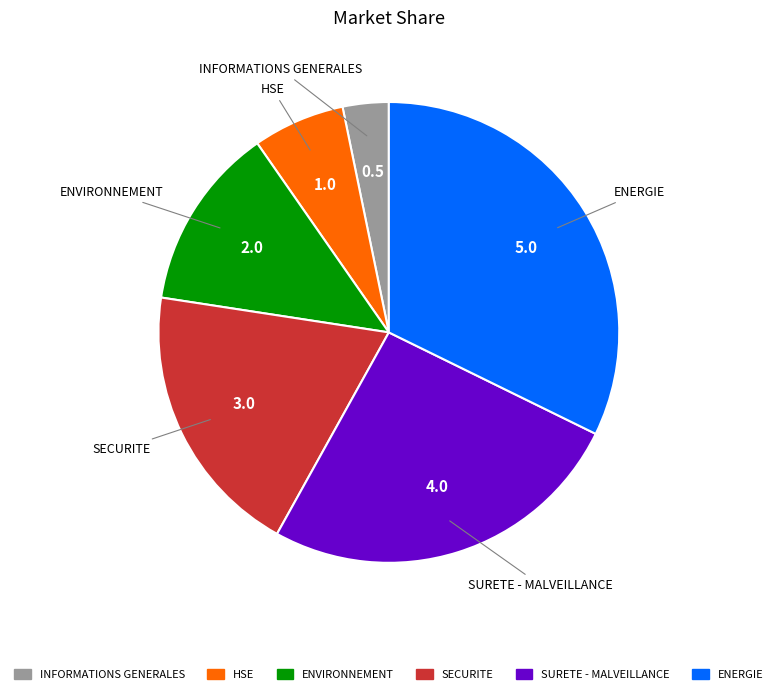

Which category has the smallest portion of the pie?

INFORMATIONS GENERALES